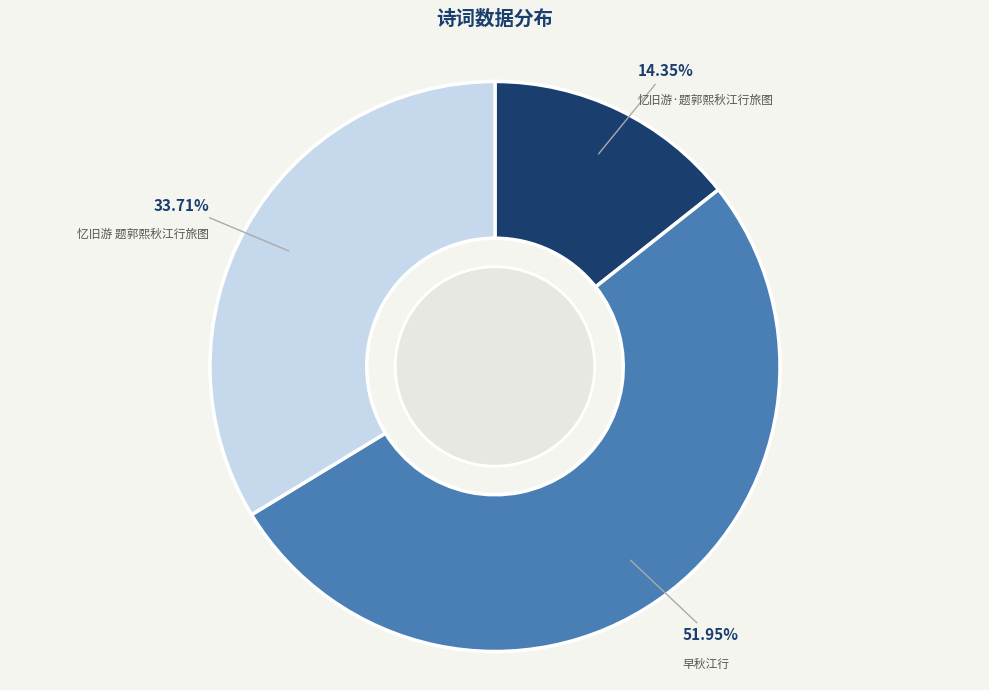

Do 忆旧游·题郭熙秋江行旅图 and 早秋江行 together represent more than half of the pie?

Yes